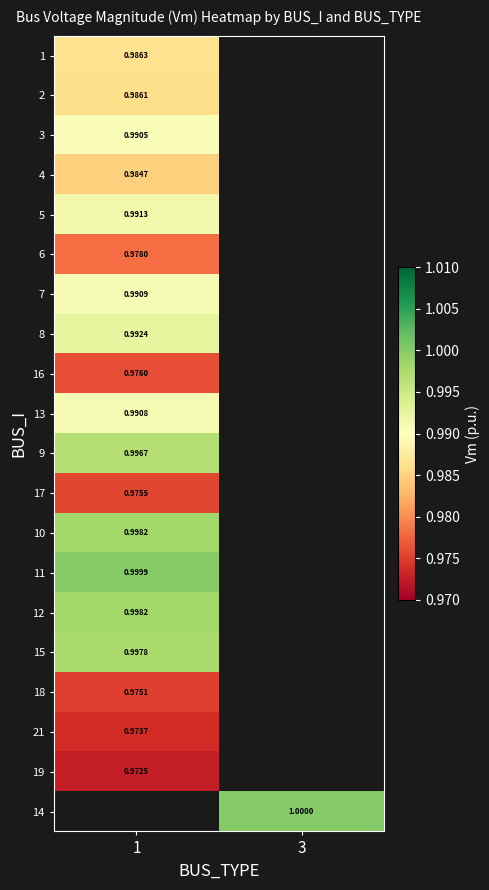

List the series in order of their peak value, lowest first.

19, 21, 18, 17, 16, 6, 4, 2, 1, 3, 13, 7, 5, 8, 9, 15, 12, 10, 11, 14